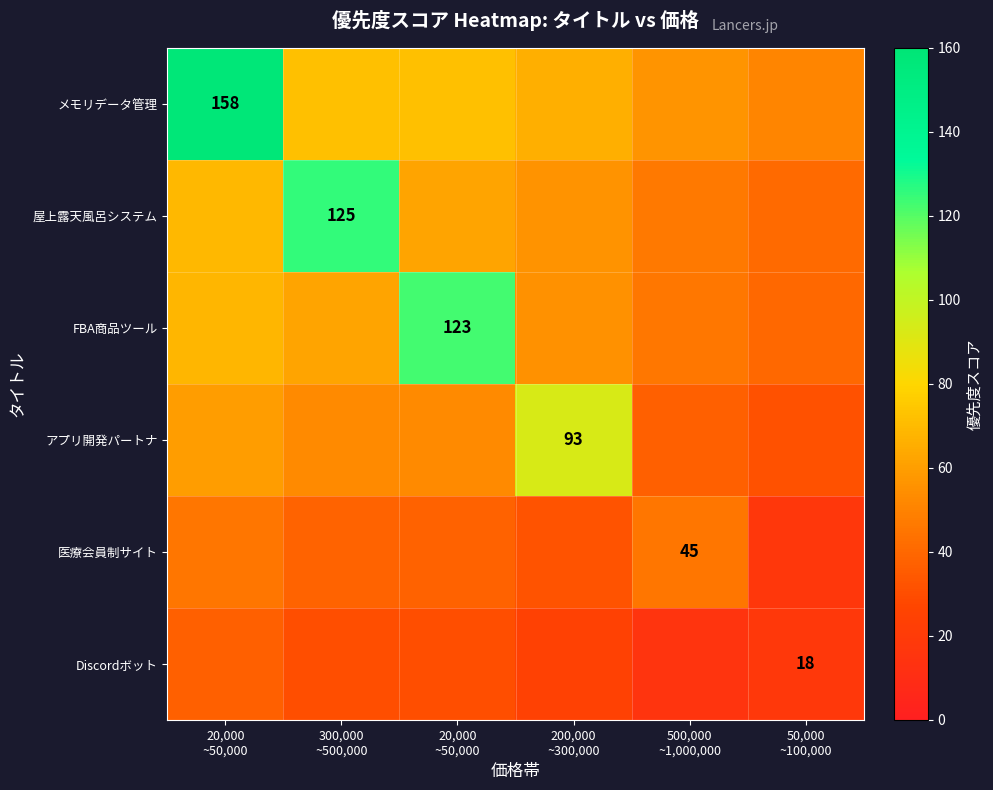

What is the sum of the Discordボット values at 50,000 ~100,000 and 20,000 ~50,000?

55.0